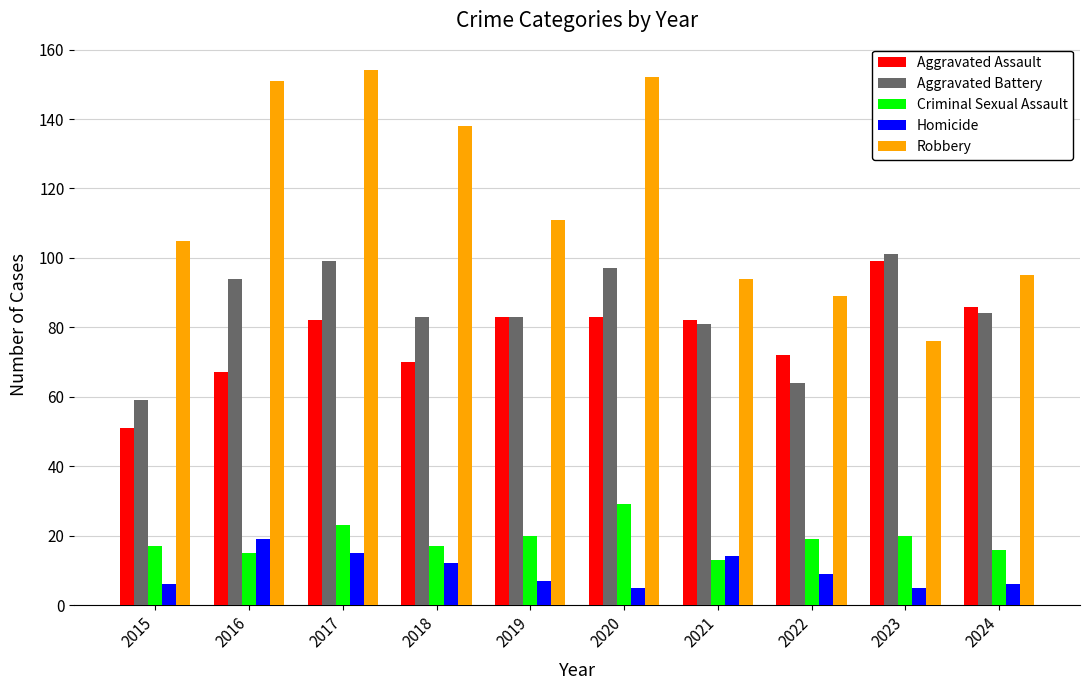

What is the average value of the Aggravated Assault series?

78